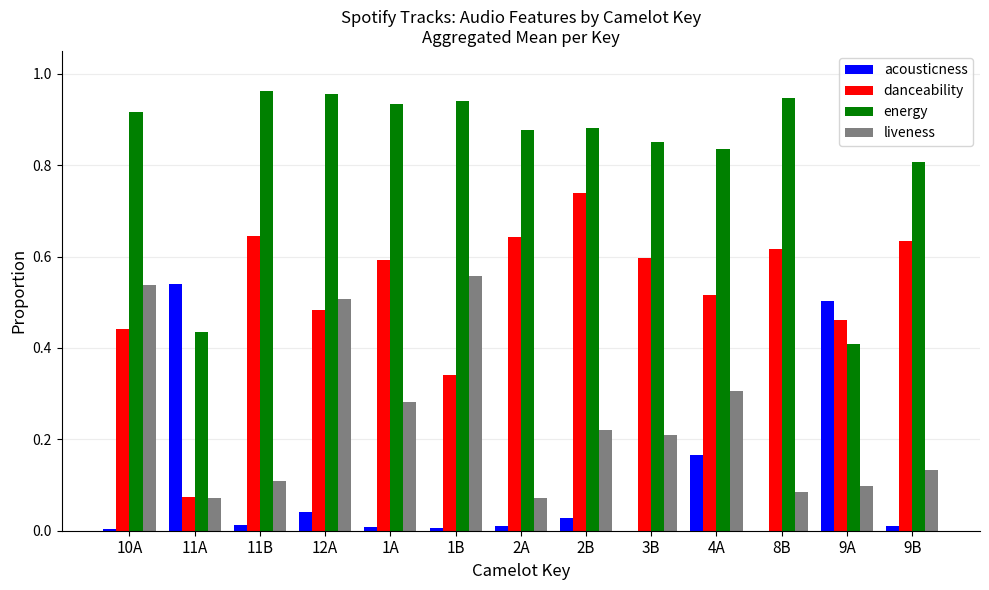

What is the sum of all danceability values?

6.8